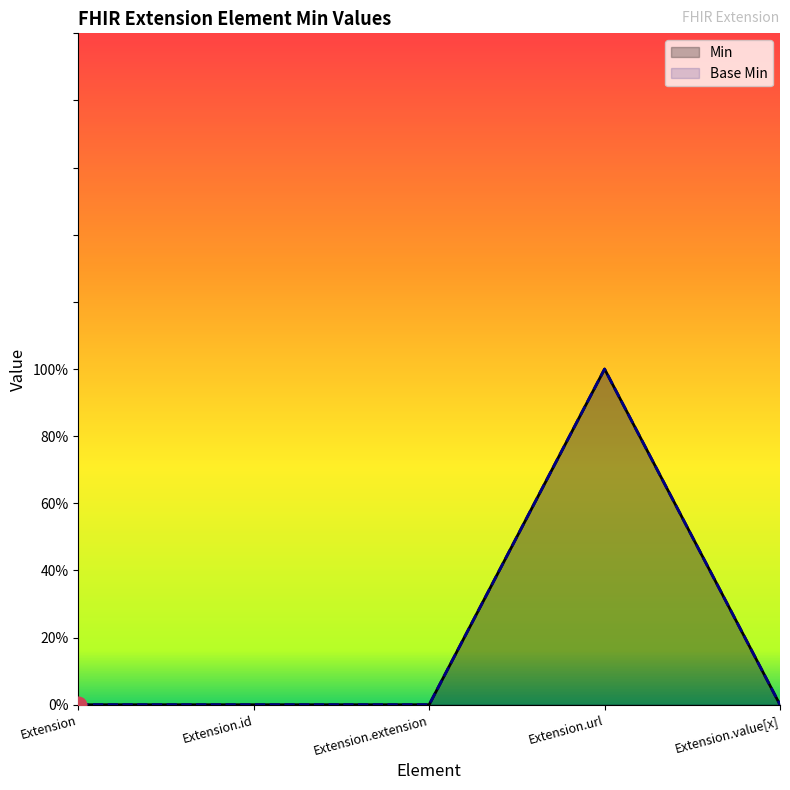

The value of Min at Extension is 0. True or false?

True